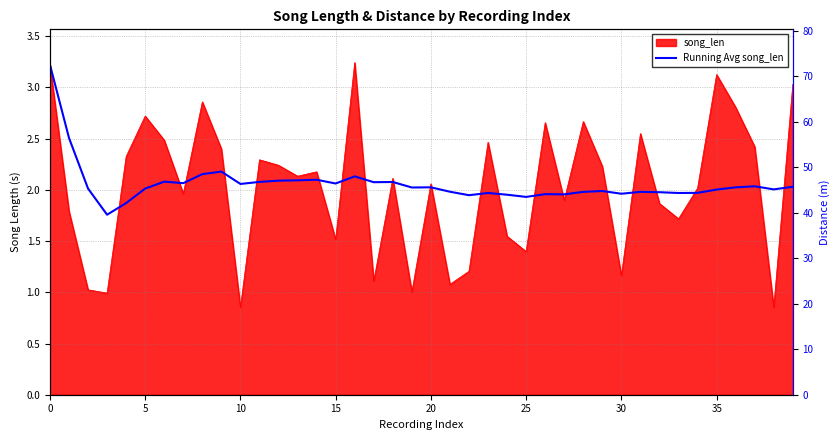

The chart shows a value of 2.0 at 23. True or false?

True